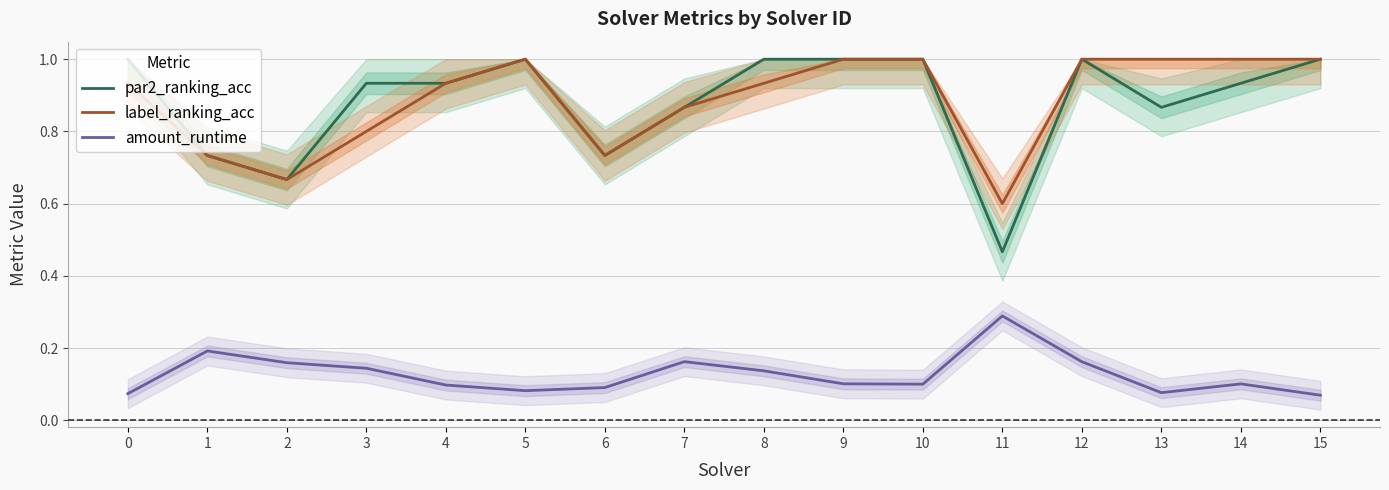

What is the average value of the amount_runtime series?

0.1